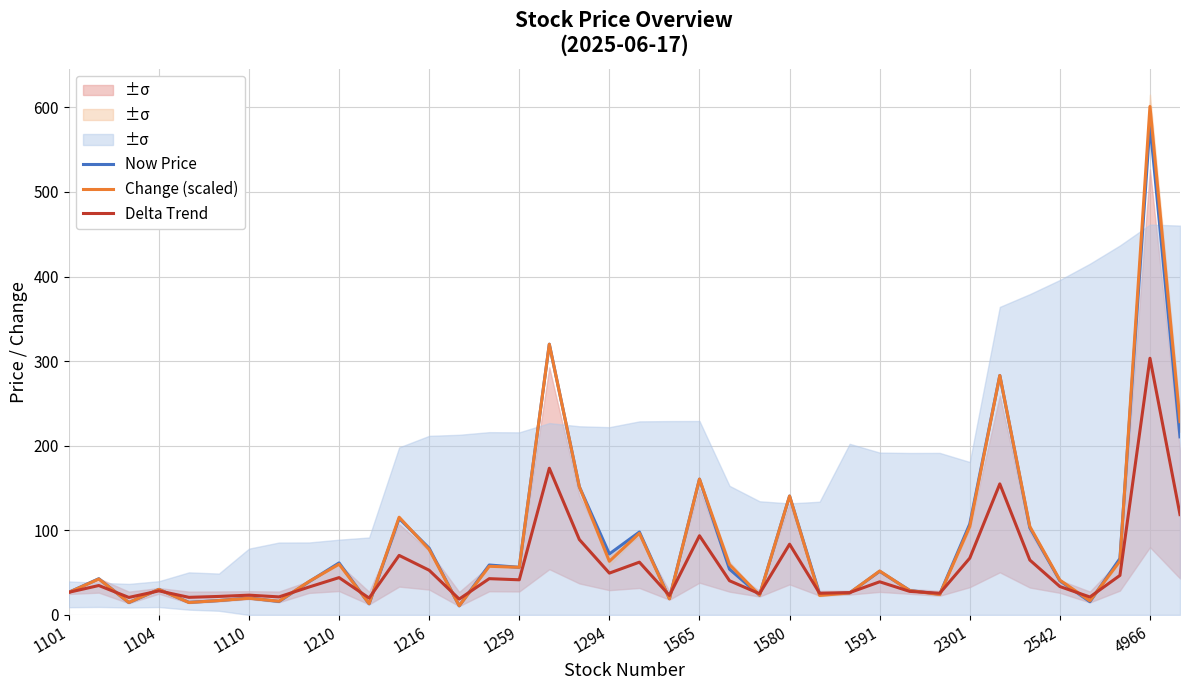

True or false: Change (scaled) has a value of 19.7 at 1110.

True